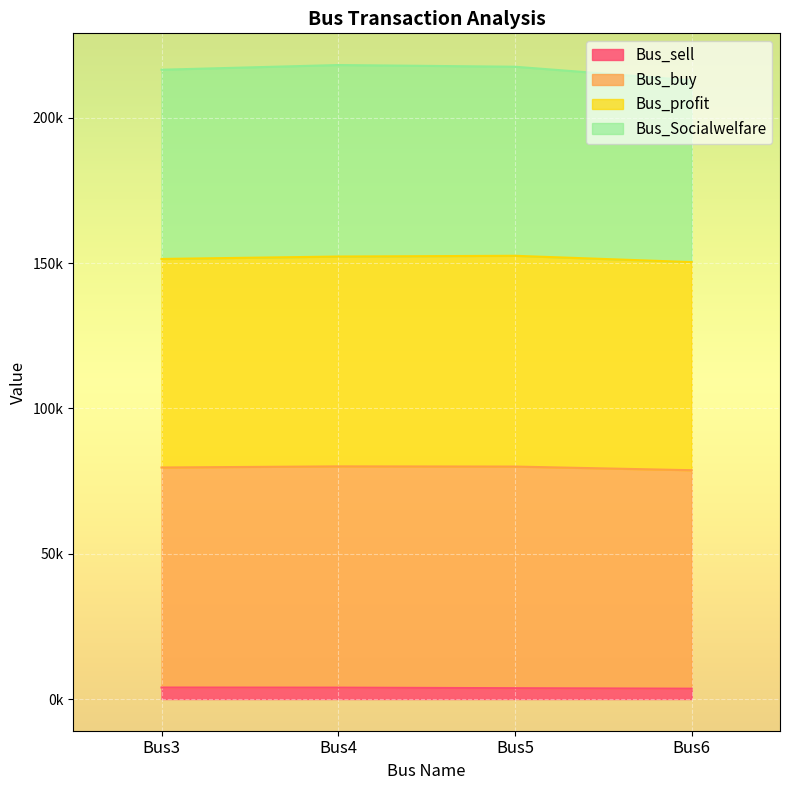

In Bus_buy, how many points are higher than both neighbors (excluding endpoints)?

1